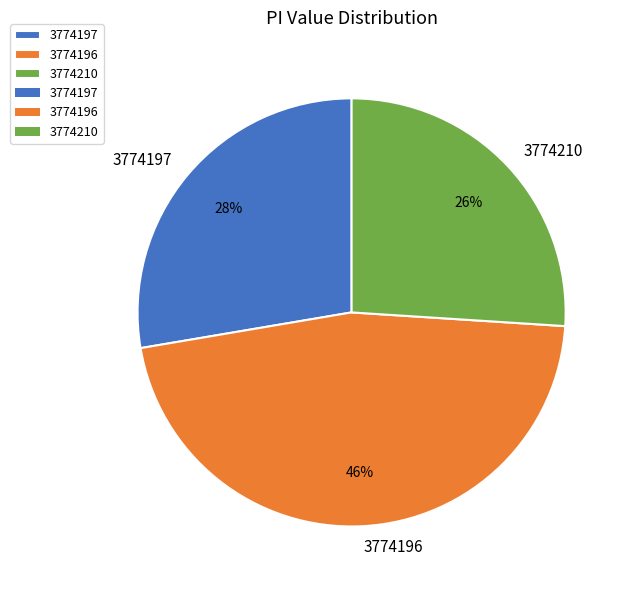

Does any single category account for the majority?

No